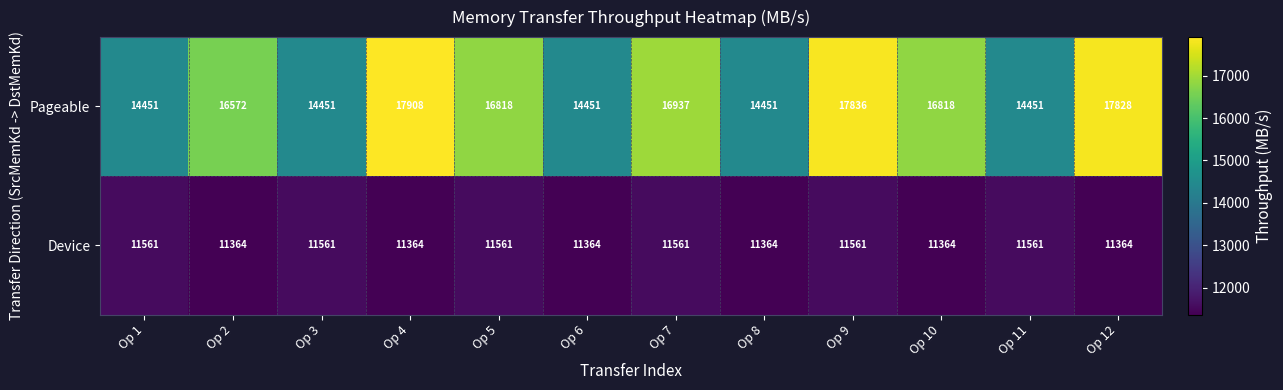

Which series has the largest range (max minus min)?

Pageable